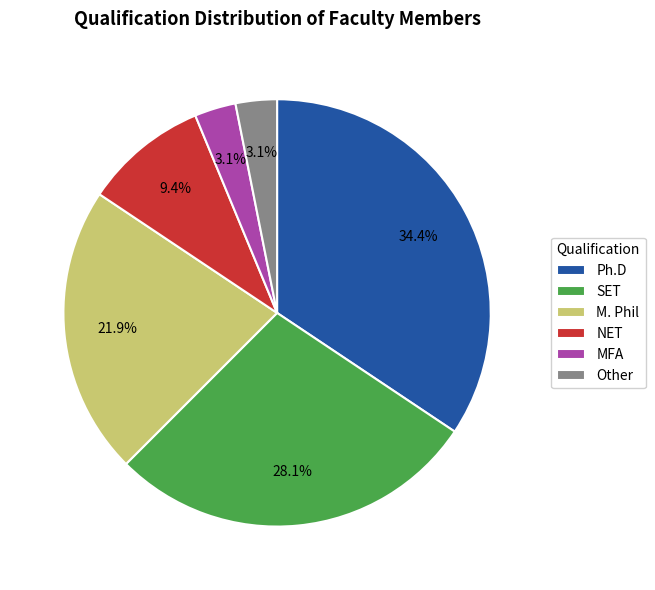

What percentage is the NET slice, to the nearest percent?

9%